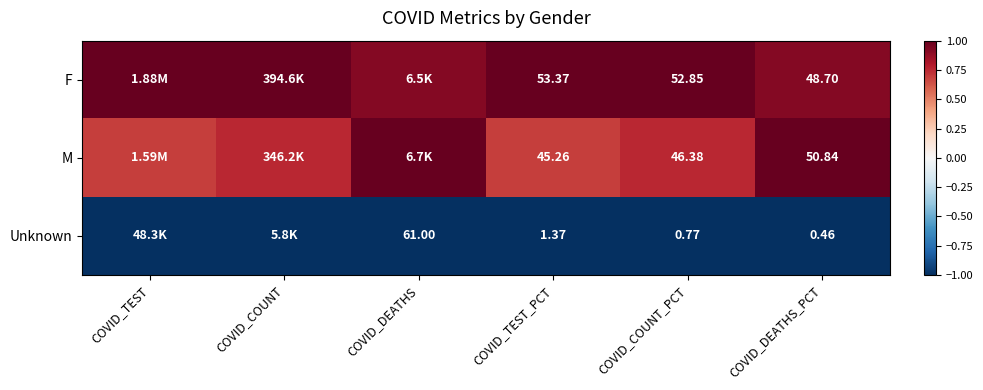

Is the value of Unknown at COVID_TEST_PCT greater than the value of F at COVID_COUNT_PCT?

No